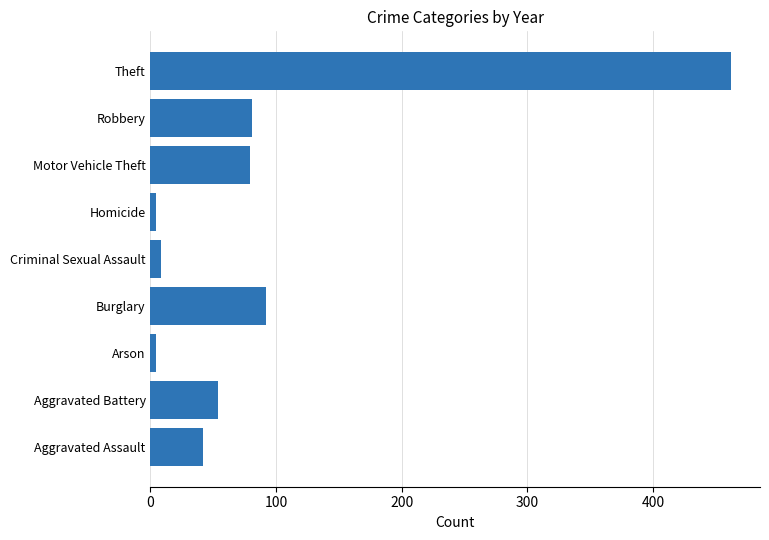

Which category has the highest value across all series?

Theft